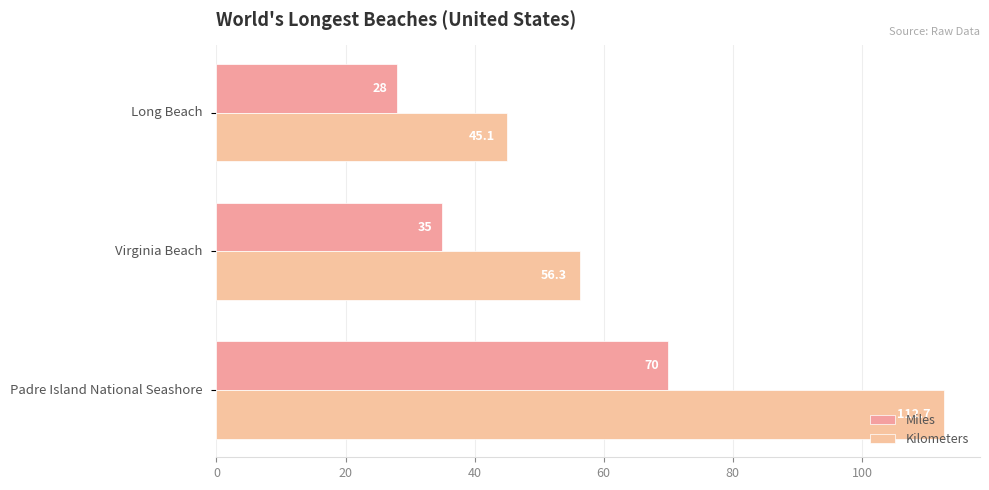

How many values in the Kilometers series exceed 56?

2